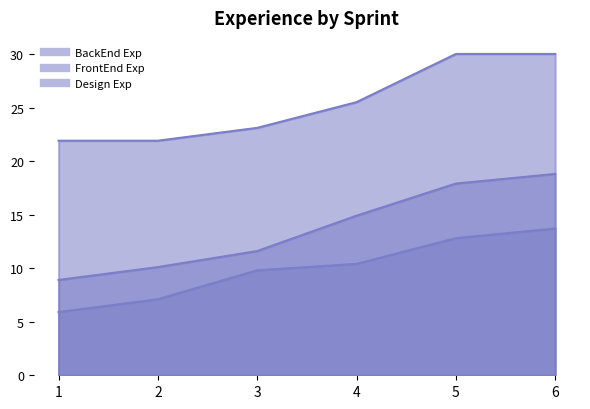

Which category has the lowest value in the Design Exp series?

1